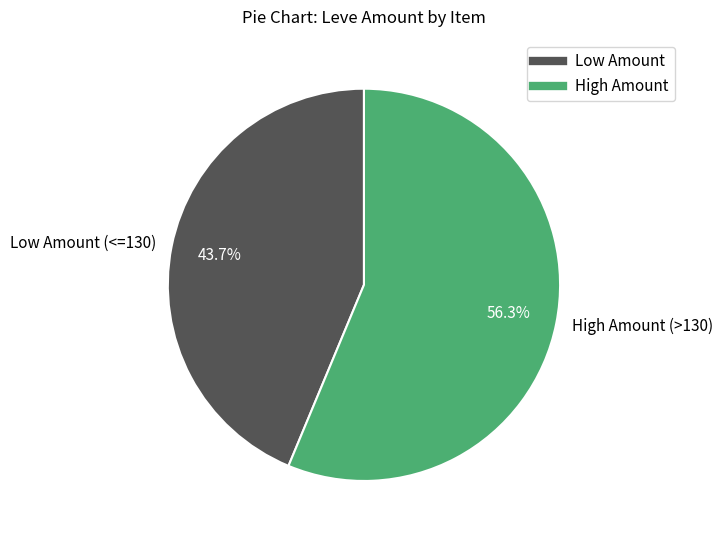

What is the ratio of the value at Low Amount (<=130) to the value at High Amount (>130)?

0.8